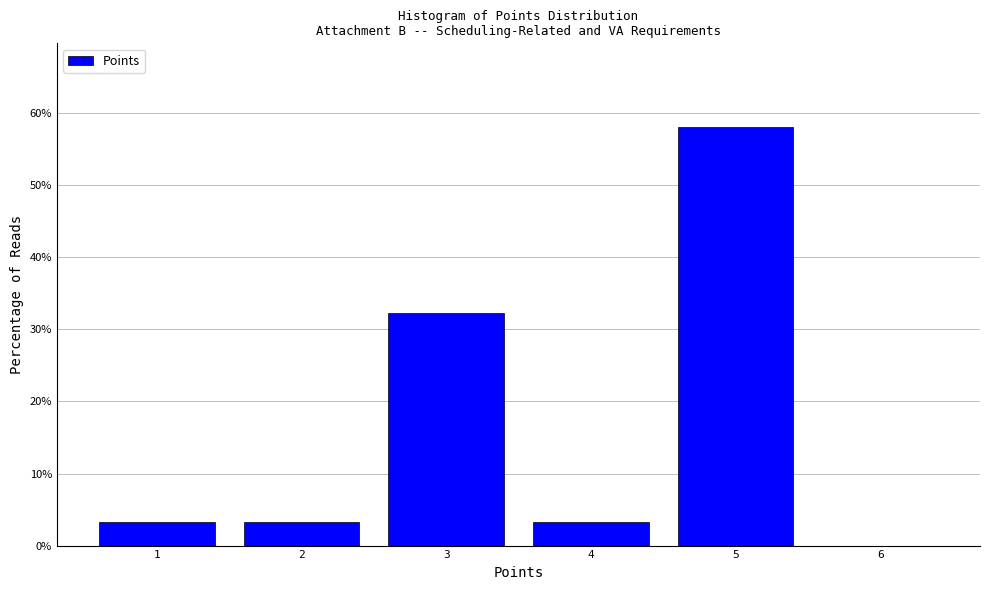

Reading right to left, what are all the values shown in this chart?

6=0.0	5=58.1	4=3.2	3=32.3	2=3.2	1=3.2